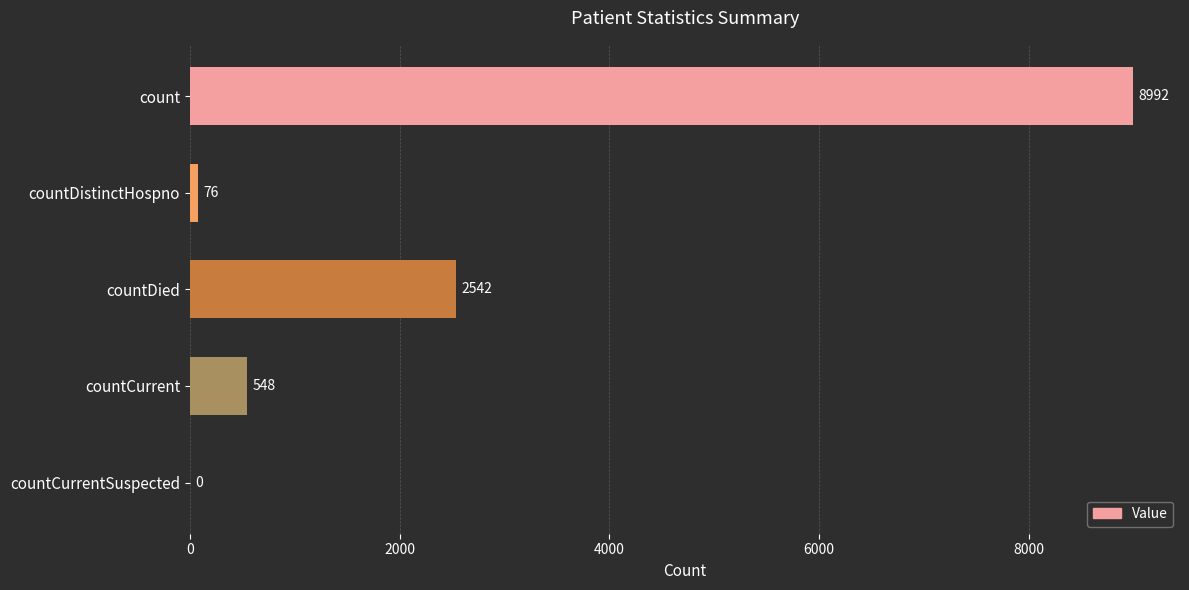

What is the change in value from count to countCurrent?

-8444